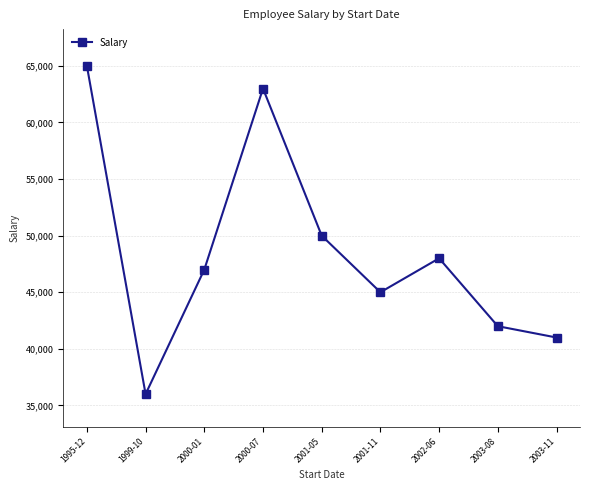

What position from the right is 2000-07?

6